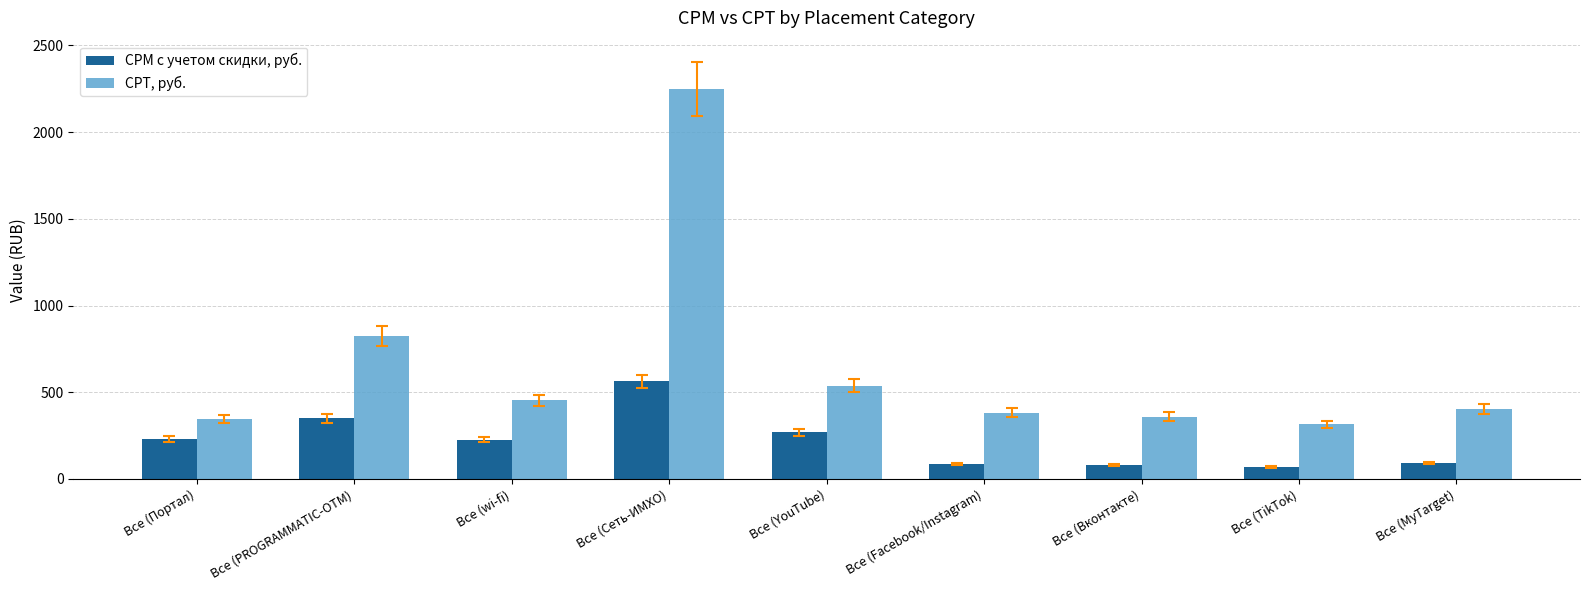

Is it true that CPT, руб. equals 544.5 at Все (Вконтакте)?

False